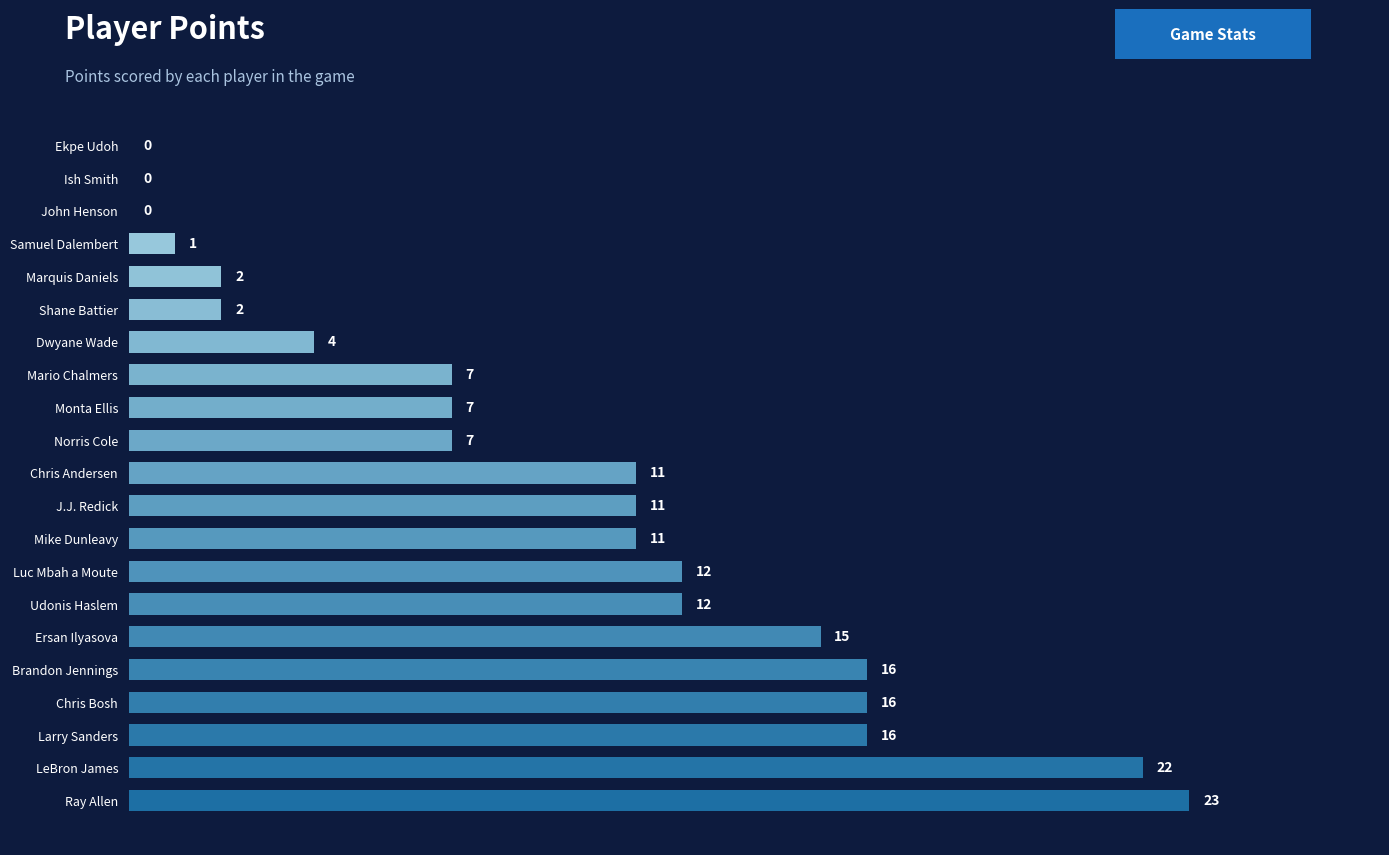

What is the sum of all values?

195